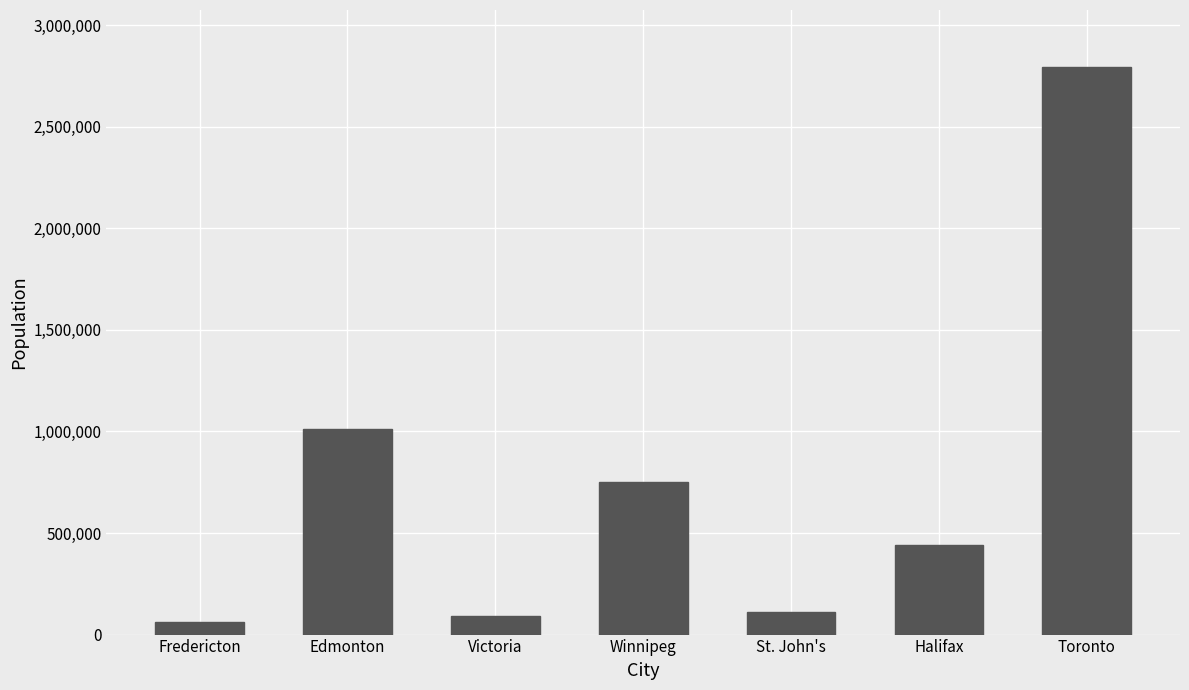

Count the number of categories in the chart.

7